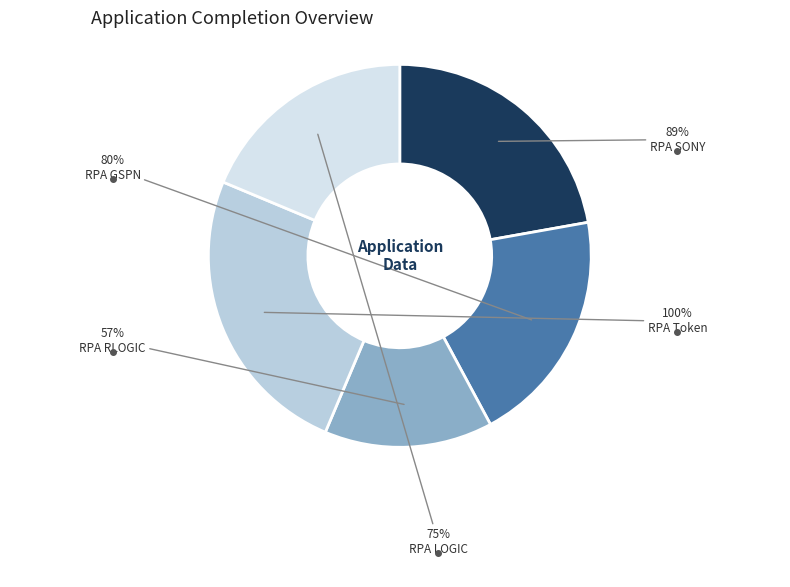

Is there any slice that represents more than half of the pie?

No